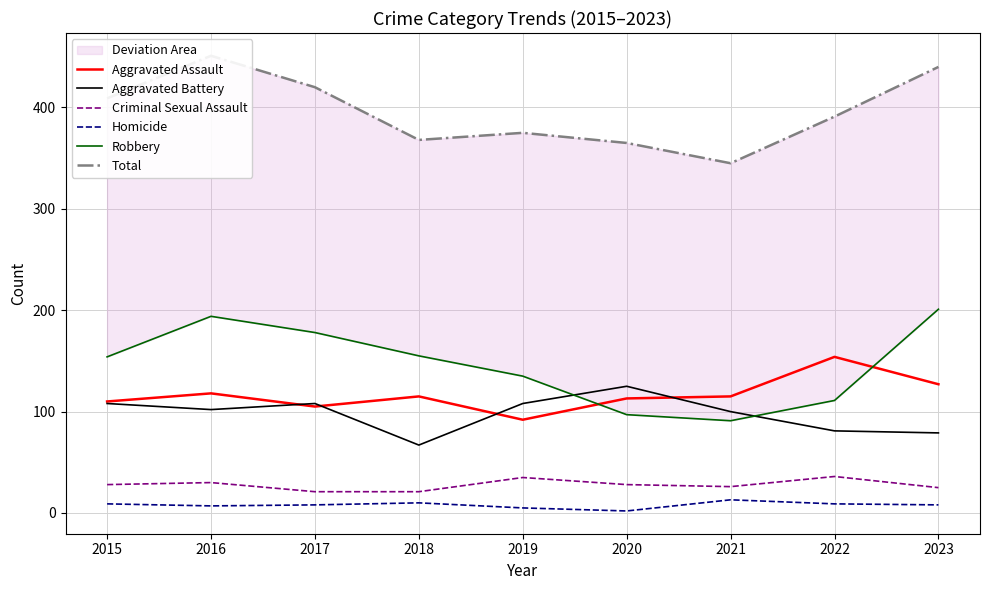

At which category is the sum across all series the highest?

2016